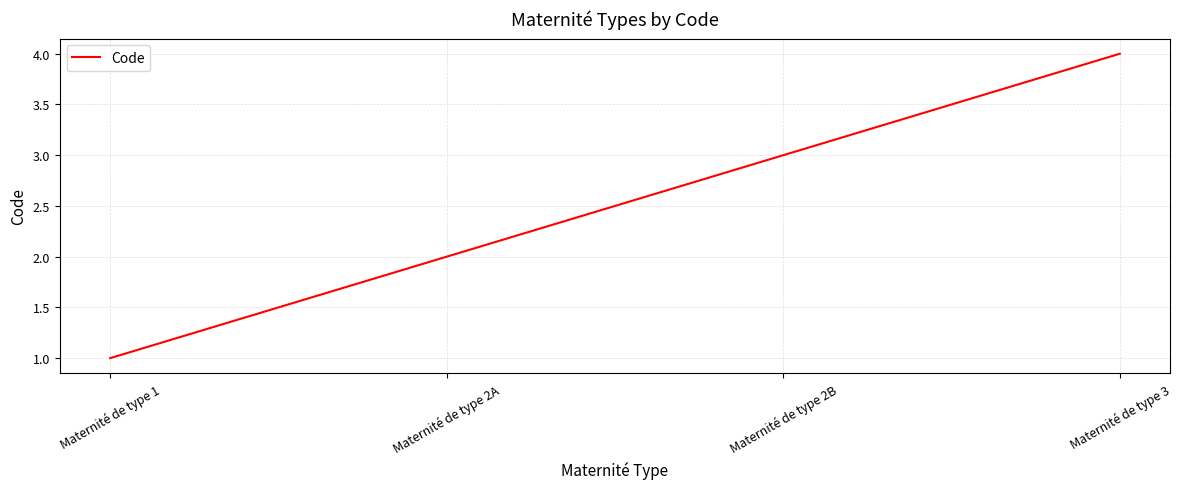

What is the difference between the maximum and minimum values?

3